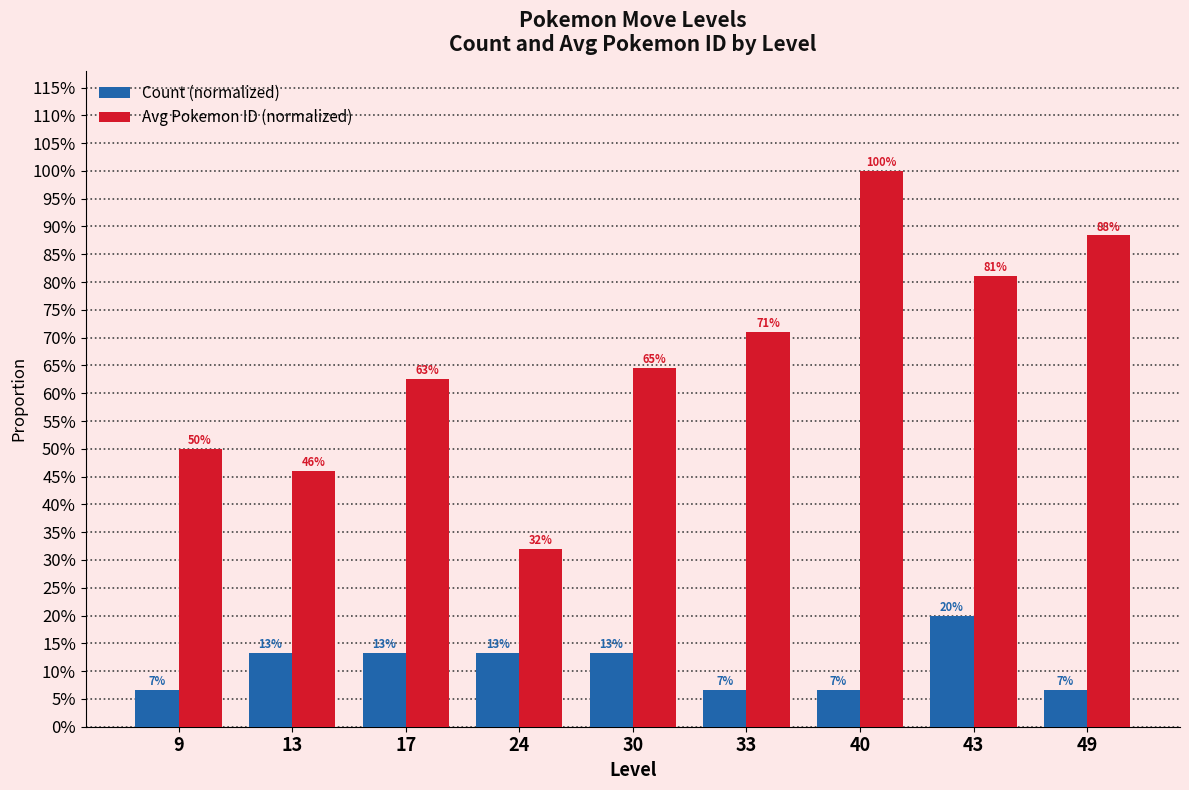

Does the chart contain any negative values?

No